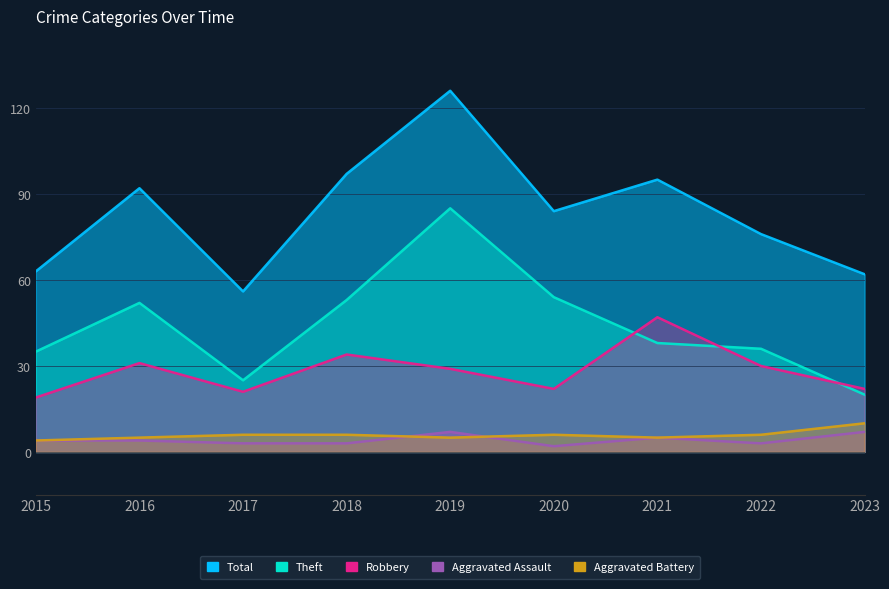

Between which two adjacent categories do Theft and Robbery first intersect?

2020 and 2021